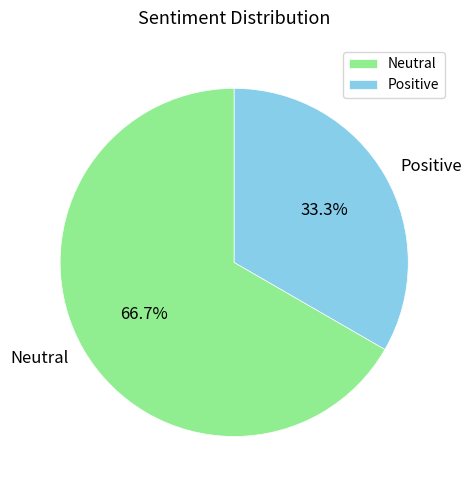

To the nearest percent, what is the difference between the Positive and Neutral slice percentages?

33%